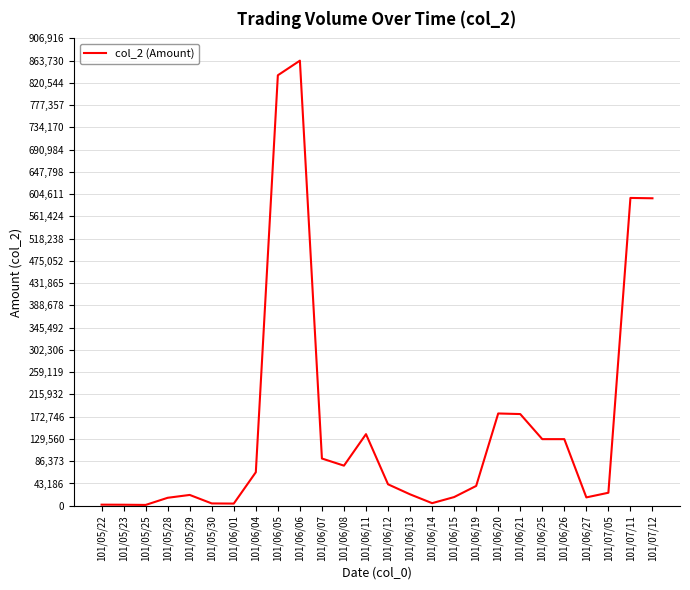

Which label corresponds to the largest value in the chart?

101/06/06